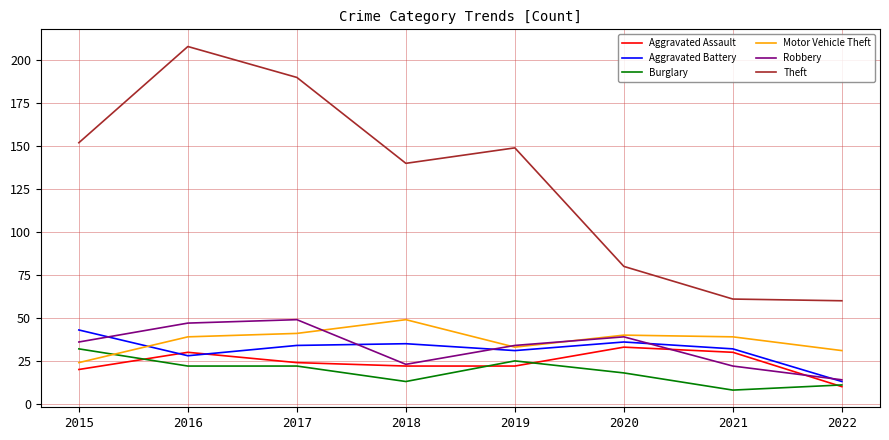

The Aggravated Assault series shows 24 at 2017. True or false?

True